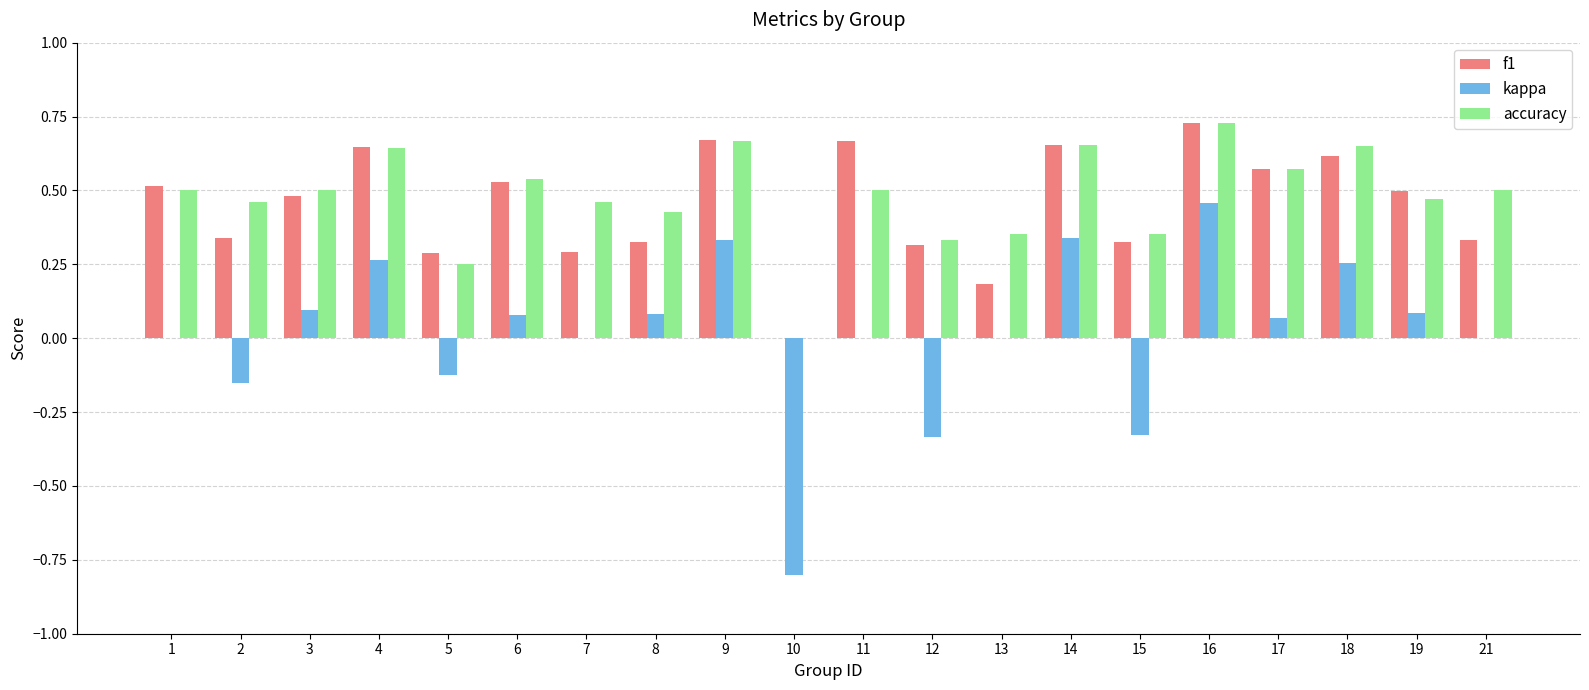

What is the sum of all accuracy values?

9.6